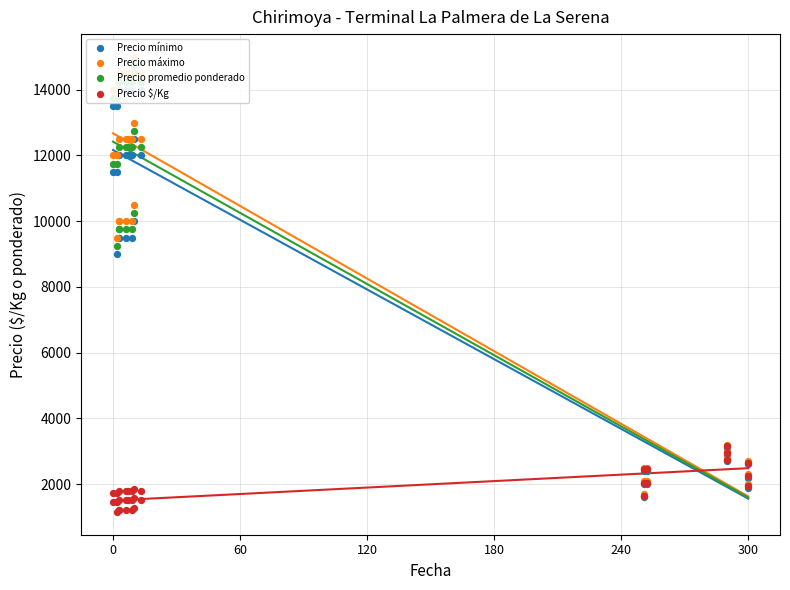

Which series contains the highest Y value?

Precio máximo